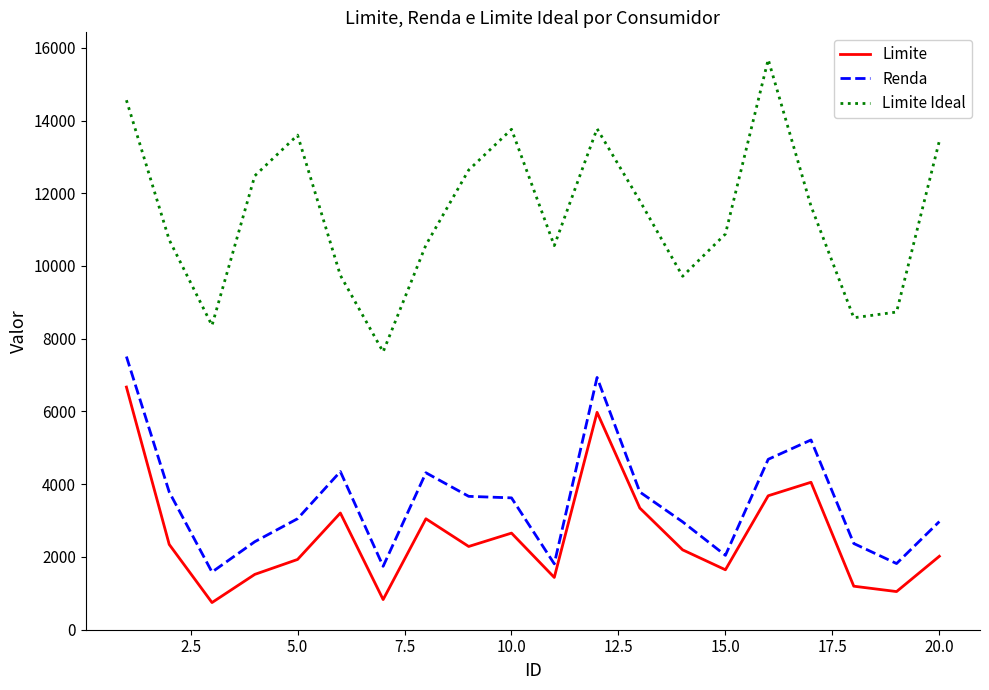

Does the chart have visible grid lines?

No